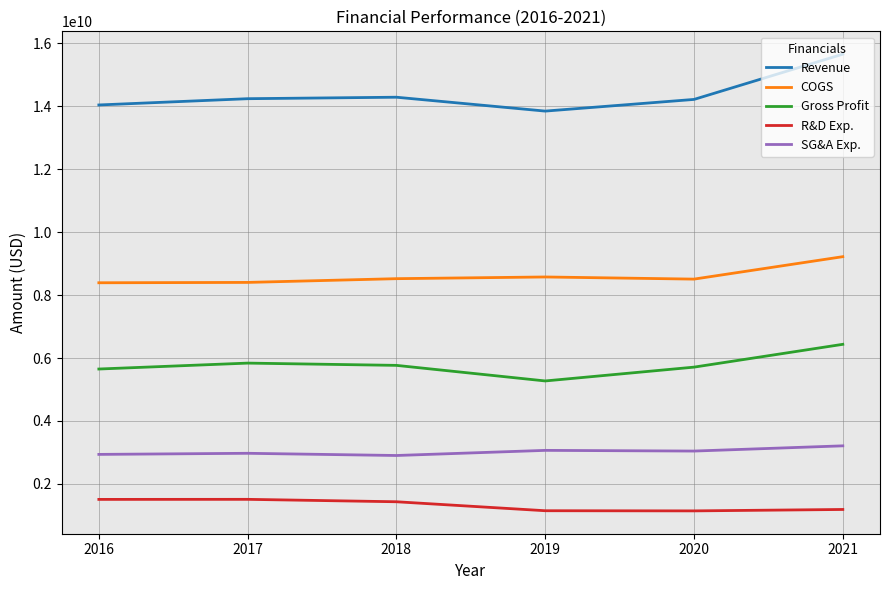

Rank the series by their maximum value, from highest to lowest.

Revenue, COGS, Gross Profit, SG&A Exp., R&D Exp.